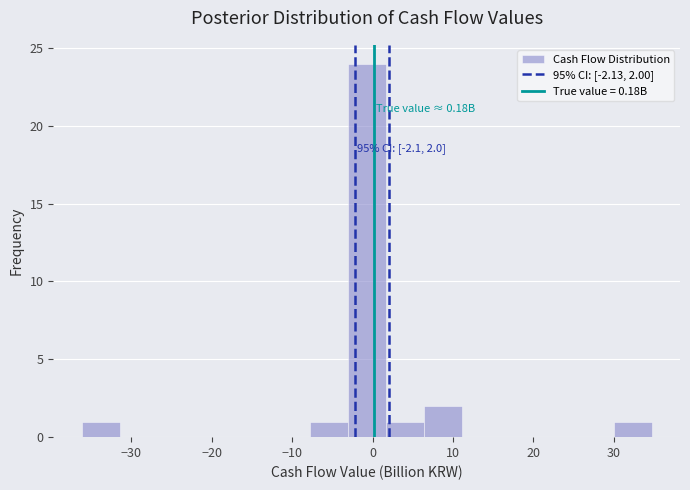

Over which range of the x-axis is the bar tallest?

-3 to 2